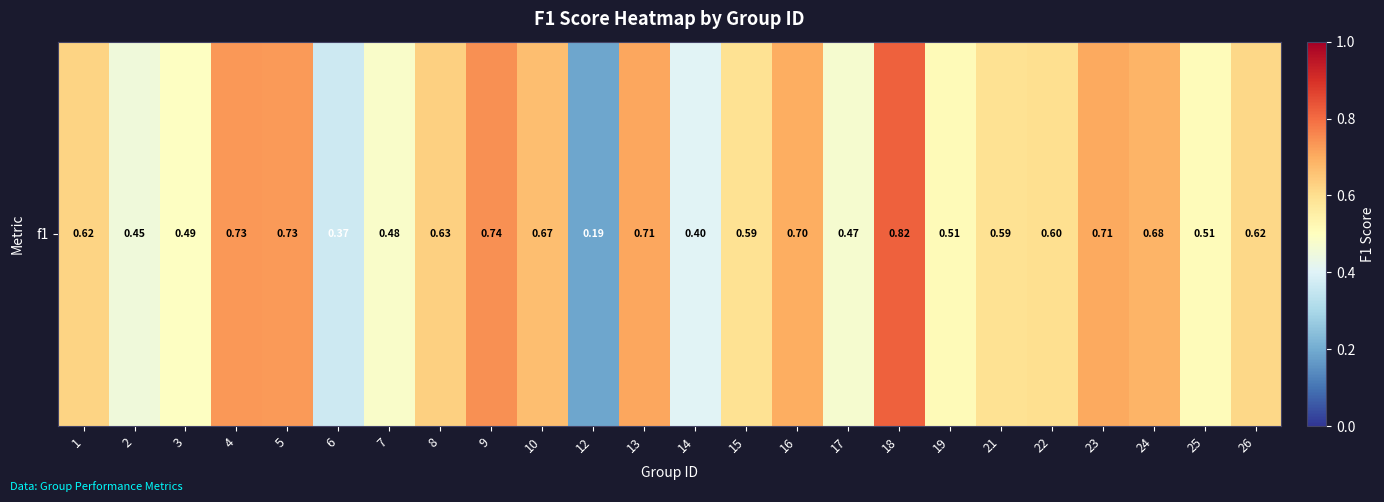

Reading left to right, extract all data points from this chart.

1=0.6	2=0.5	3=0.5	4=0.7	5=0.7	6=0.4	7=0.5	8=0.6	9=0.7	10=0.7	12=0.2	13=0.7	14=0.4	15=0.6	16=0.7	17=0.5	18=0.8	19=0.5	21=0.6	22=0.6	23=0.7	24=0.7	25=0.5	26=0.6